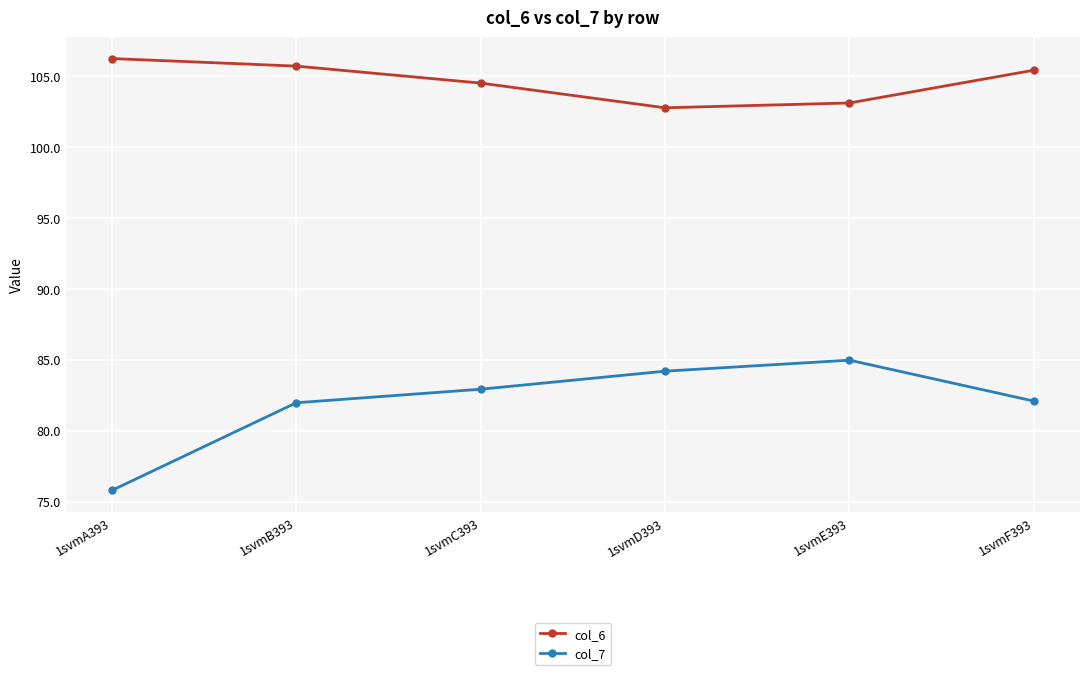

The value of col_6 at 1svmB393 is 105.7. True or false?

True